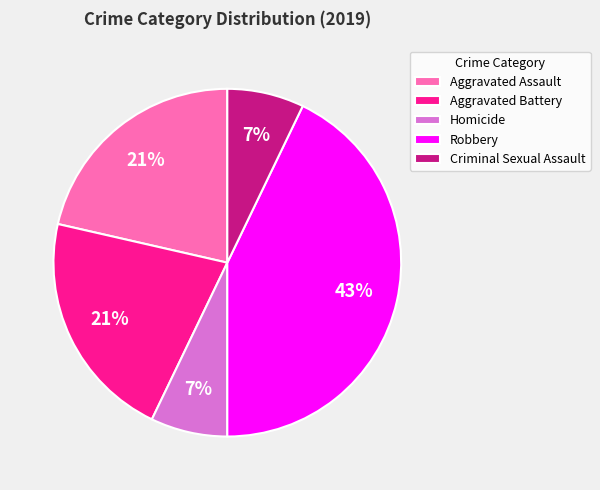

What percentage is the Criminal Sexual Assault slice, to the nearest percent?

7%